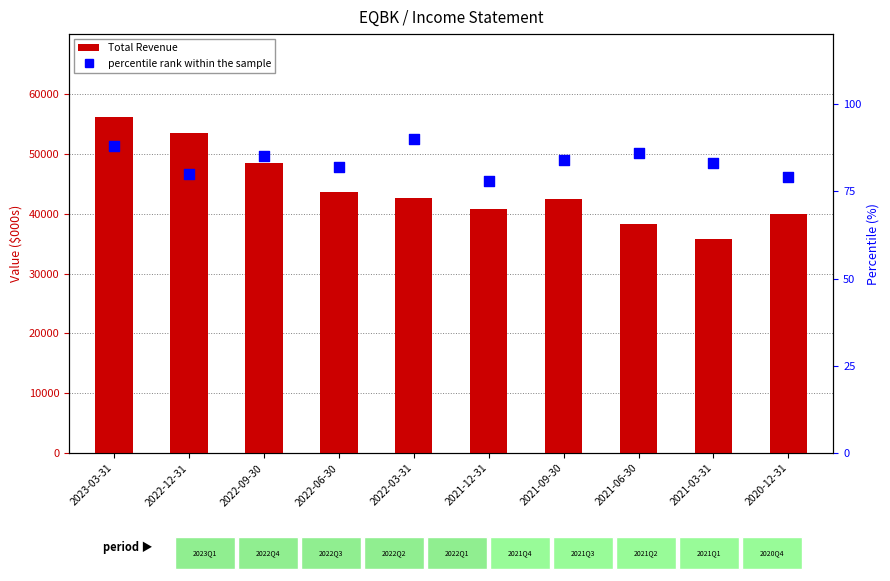

Which series has the largest total across all categories?

Total Revenue